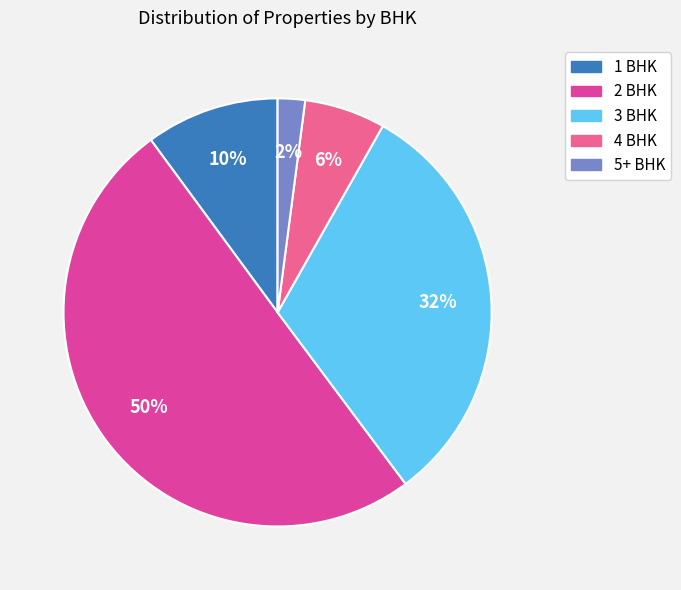

Which has a higher value, 3 BHK or 4 BHK?

3 BHK